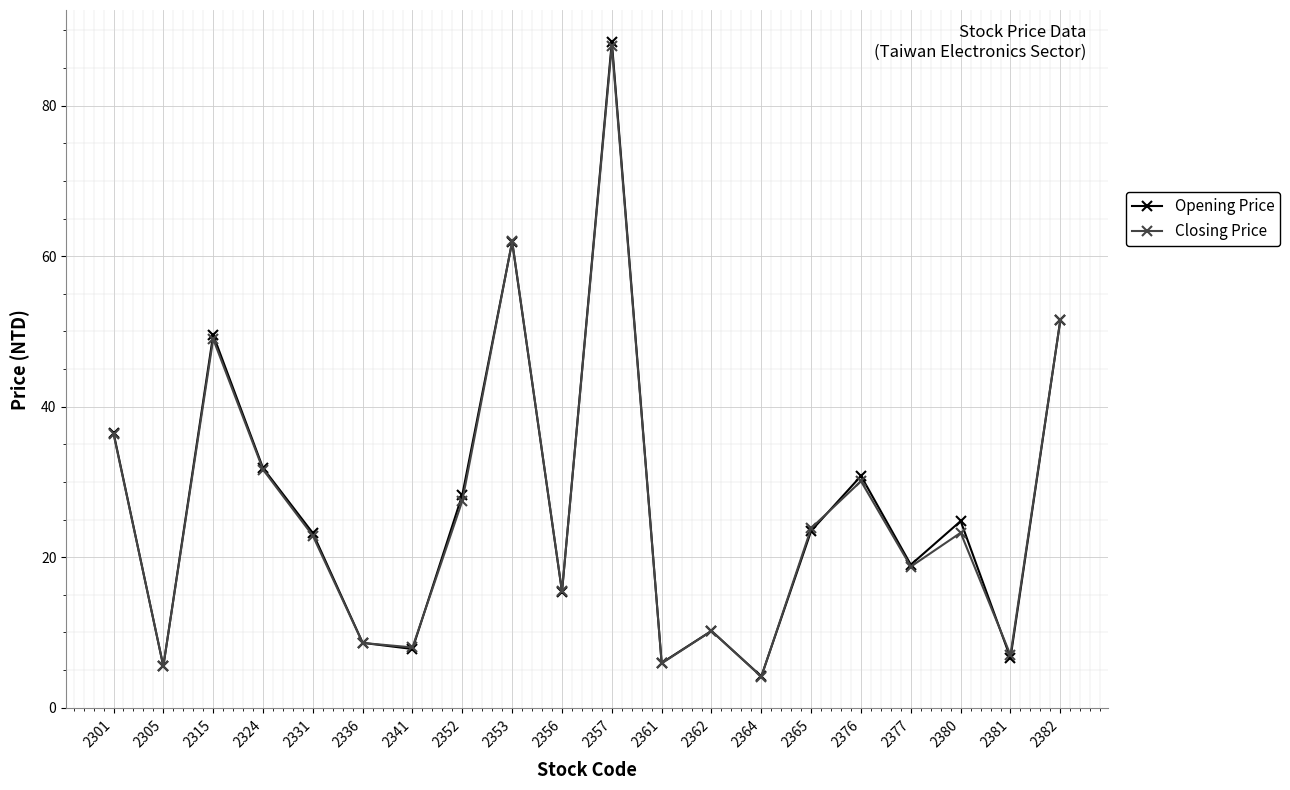

How many data points does each series have?

20